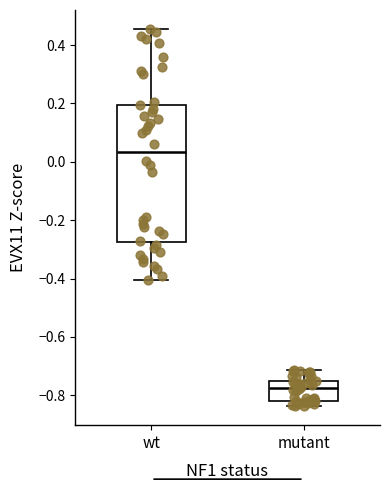

Reading left to right, read every box against the y-axis: the position of its median line, the range the box covers, and the ends of its whiskers. The values are not printed on the chart, so give them approximately, as read against the axis.

wt: median 0.04, box -0.28 to 0.20, whiskers -0.40 to 0.46
mutant: median -0.78, box -0.82 to -0.76, whiskers -0.84 to -0.72